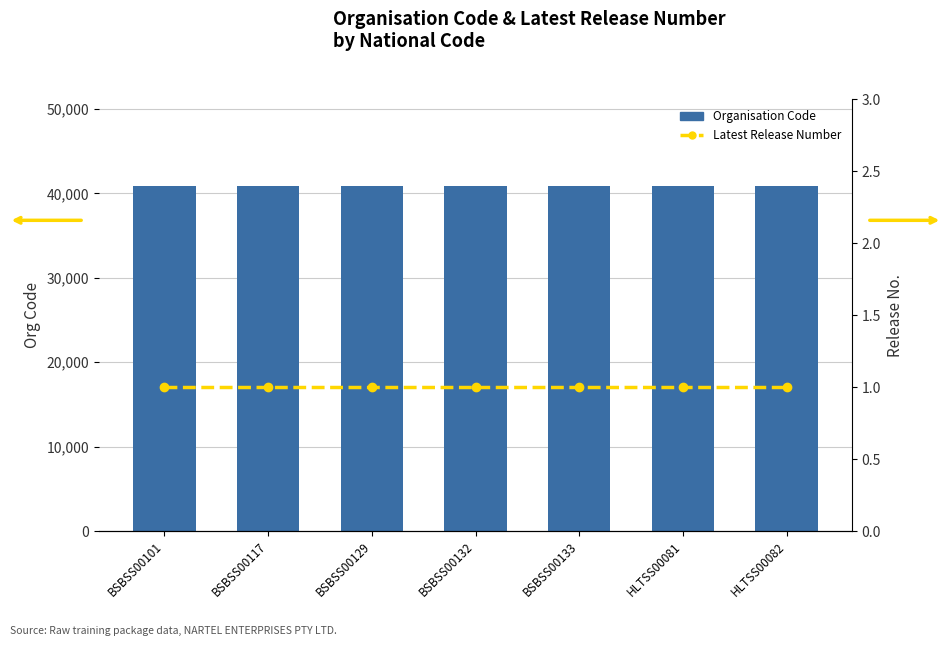

What are all the series names shown in the legend?

Organisation Code, Latest Release Number